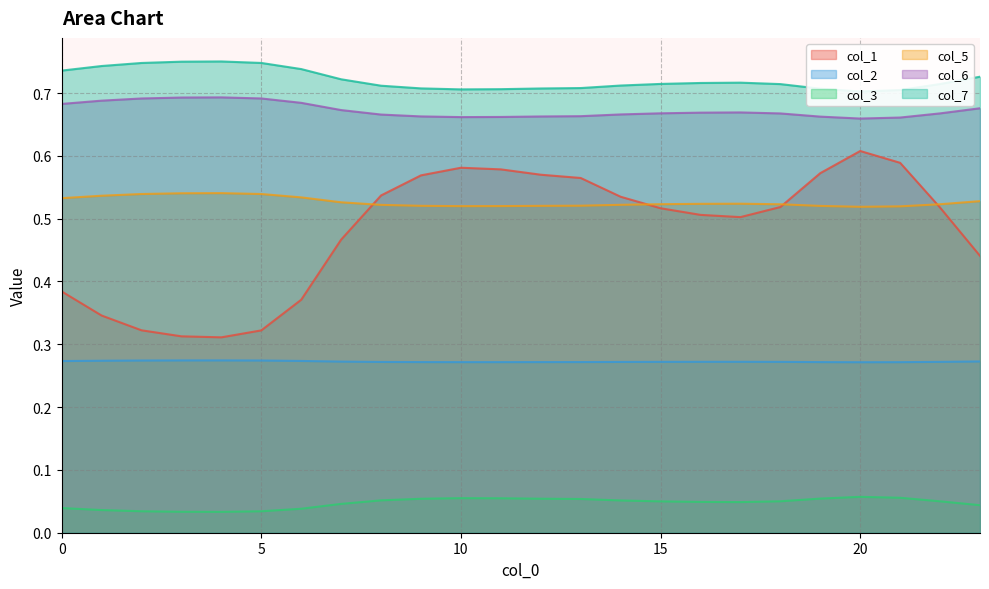

What is the spread (max minus min) of values at 20?

0.6